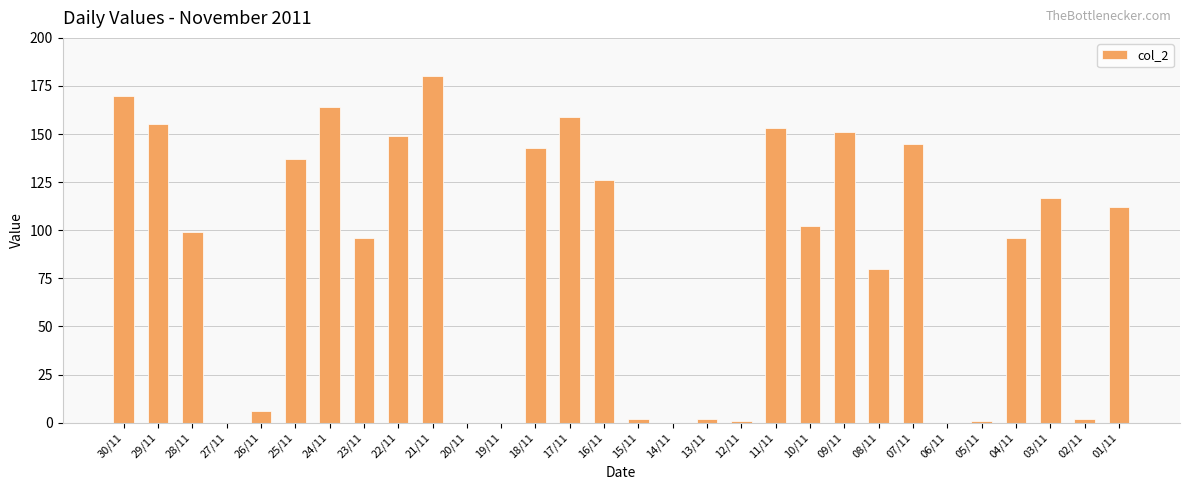

What is the change in value from 10/11 to 06/11?

-102